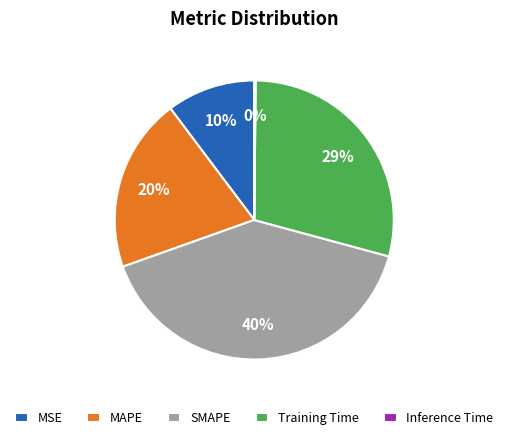

Is the sum of MAPE and SMAPE greater than half?

Yes